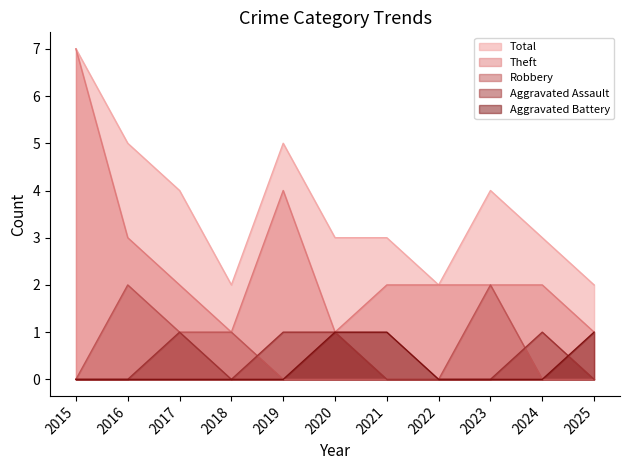

At which category is the sum across all series the highest?

2015